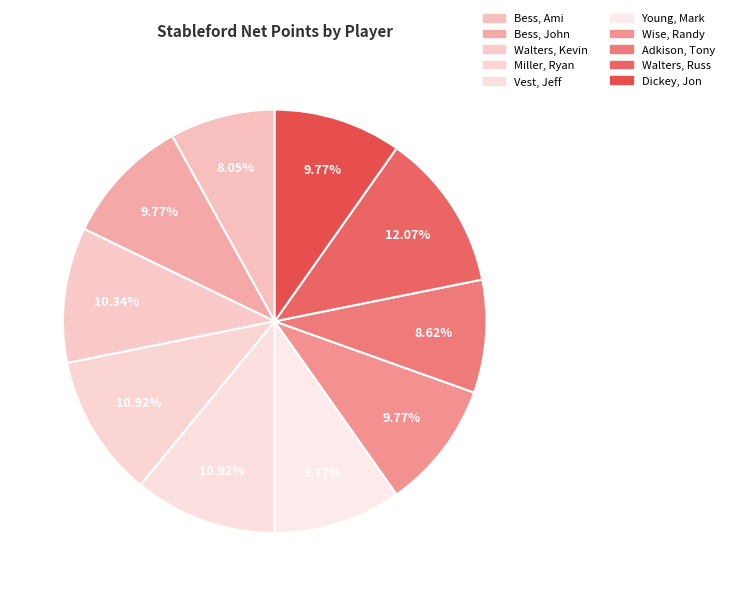

How many slices are in this pie chart?

10